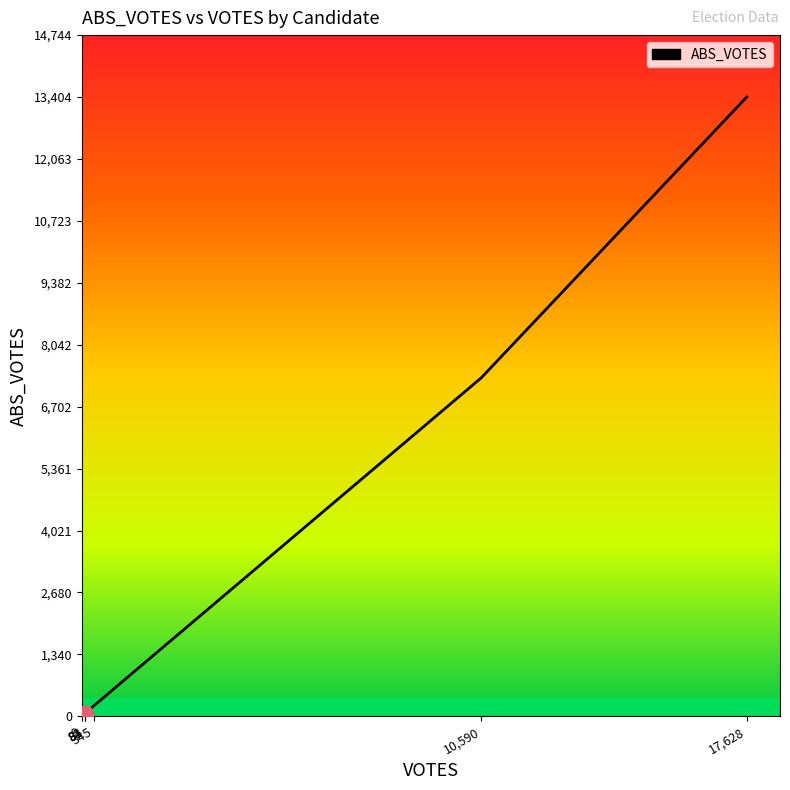

What is the greatest value displayed?

13404